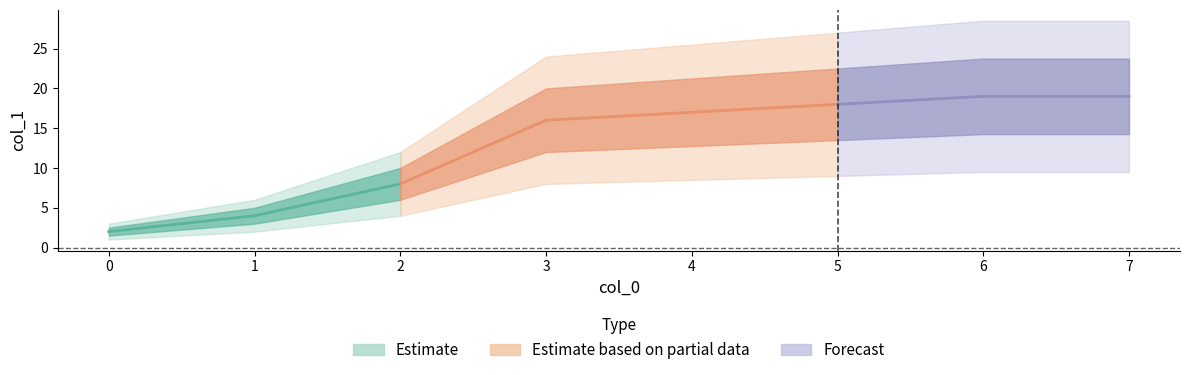

How many values exceed 17?

3